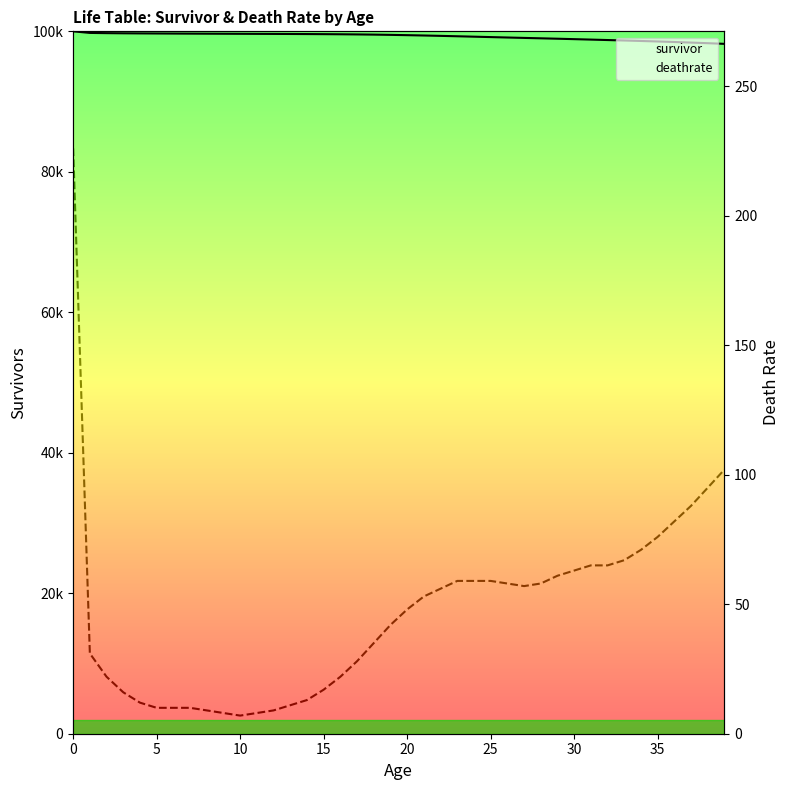

True or false: deathrate and survivor intersect in this chart.

False